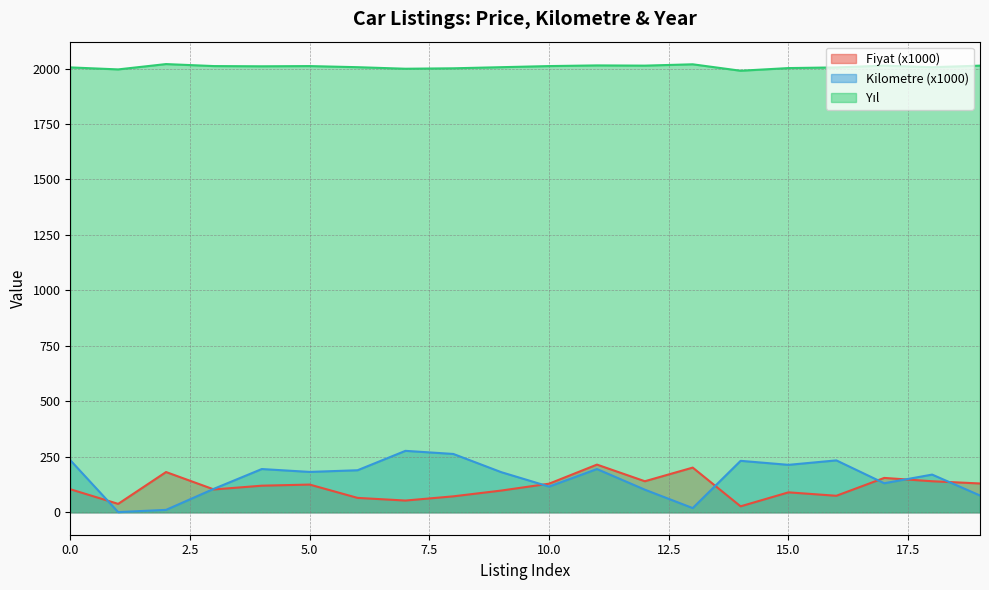

Reading left to right, list all the values displayed in this chart.

Fiyat (x1000): 0=104.0	1=38.0	2=181.5	3=103.0	4=120.0	5=125.0	6=65.0	7=53.0	8=72.0	9=98.0	10=129.0	11=215.0	12=140.0	13=201.5	14=27.0	15=90.0	16=74.5	17=155.0	18=140.0	19=130.0
Kilometre (x1000): 0=235.0	1=1.0	2=11.0	3=106.0	4=195.0	5=182.0	6=189.6	7=277.0	8=263.0	9=181.0	10=116.0	11=195.0	12=102.0	13=19.1	14=232.0	15=213.9	16=234.0	17=131.0	18=170.0	19=75.8
Yıl: 0=2005.0	1=1996.0	2=2020.0	3=2011.0	4=2010.0	5=2011.0	6=2006.0	7=1999.0	8=2001.0	9=2006.0	10=2011.0	11=2014.0	12=2013.0	13=2019.0	14=1990.0	15=2002.0	16=2005.0	17=2013.0	18=2006.0	19=2013.0